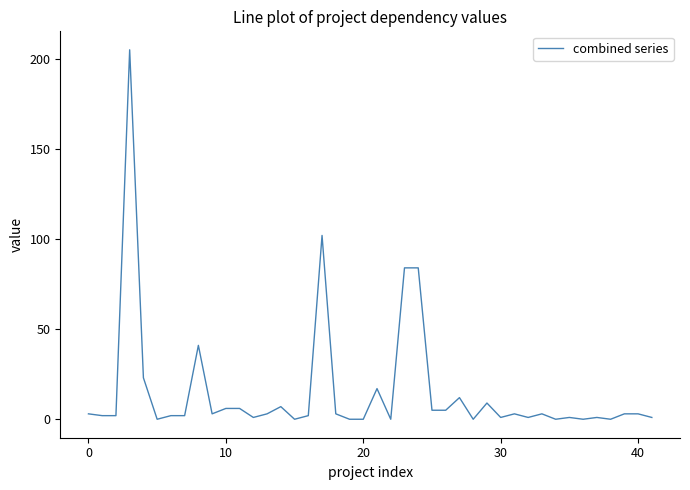

What is the difference between the maximum and minimum values?

205